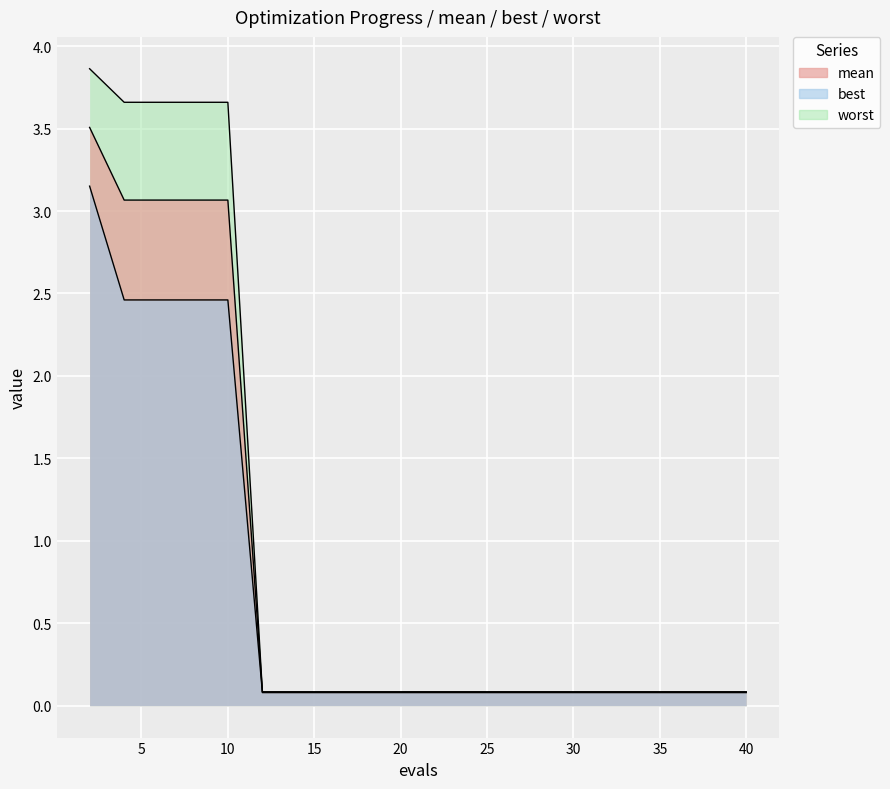

What is the smallest value displayed?

0.1